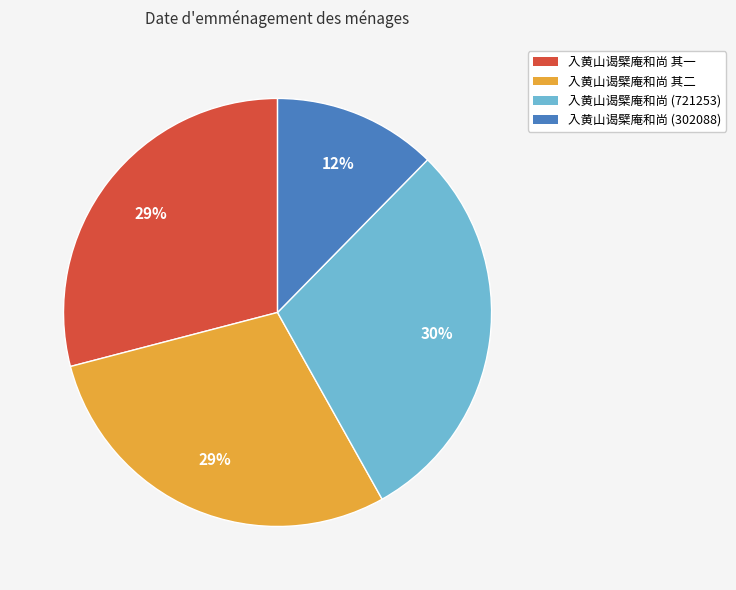

What percentage is the 入黄山谒檗庵和尚 其一 slice, to the nearest percent?

29%